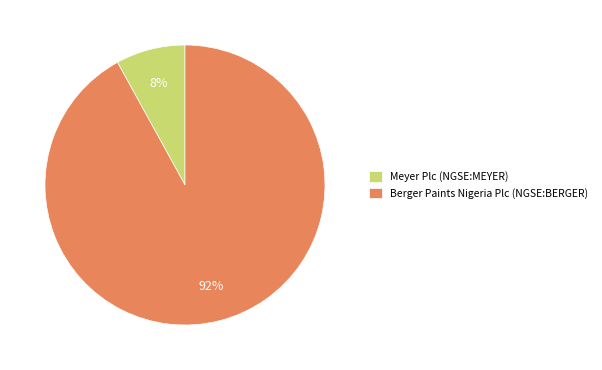

Does Berger Paints Nigeria Plc (NGSE:BERGER) represent more than half of the total?

Yes